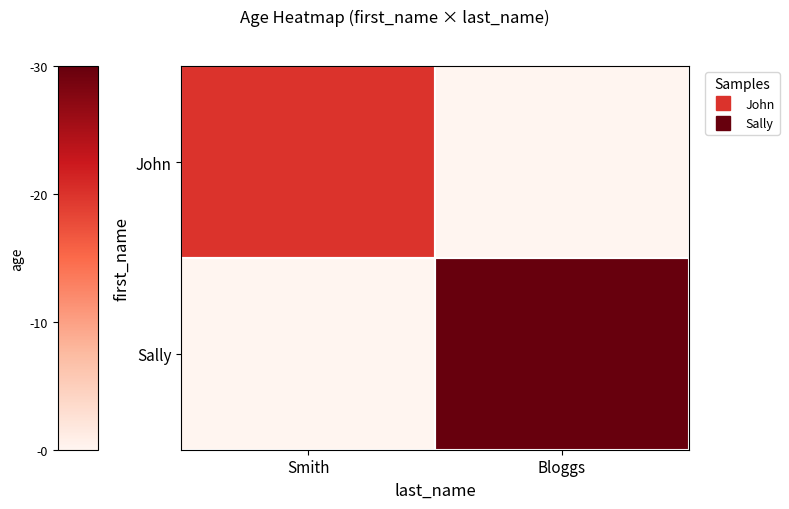

How many categories are shown in the chart?

2